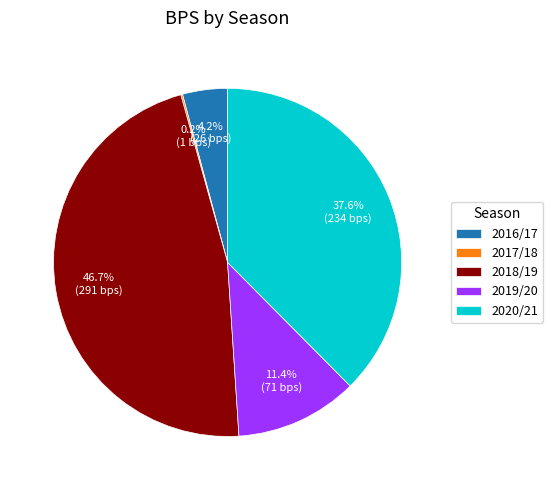

Which has a higher value, 2019/20 or 2020/21?

2020/21